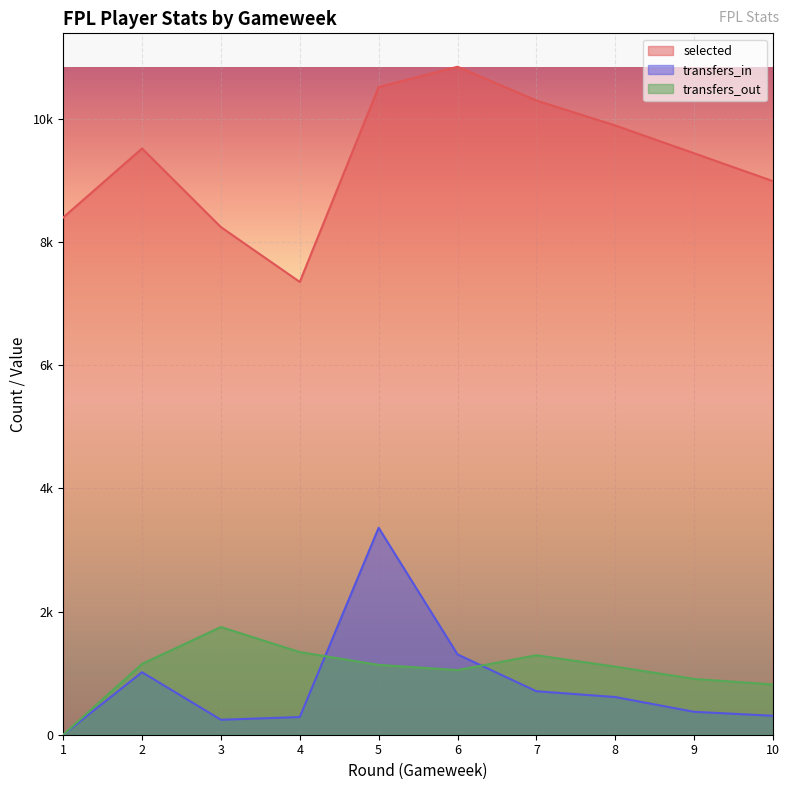

Count the number of categories in the chart.

10